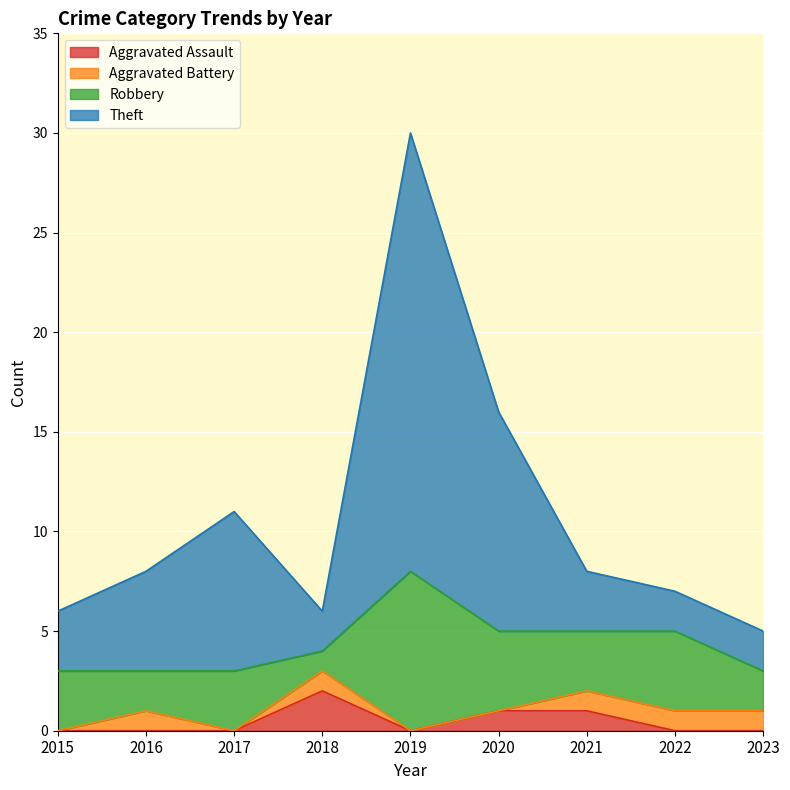

The Aggravated Assault series shows 0 at 2023. True or false?

True